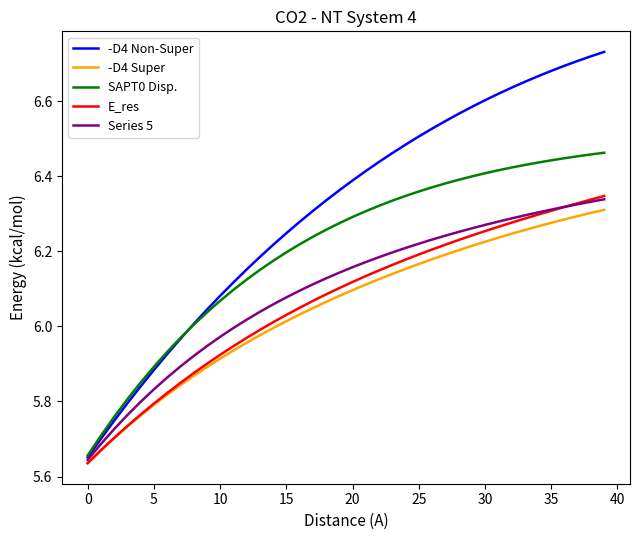

Which series has the largest range (max minus min)?

-D4 Non-Super